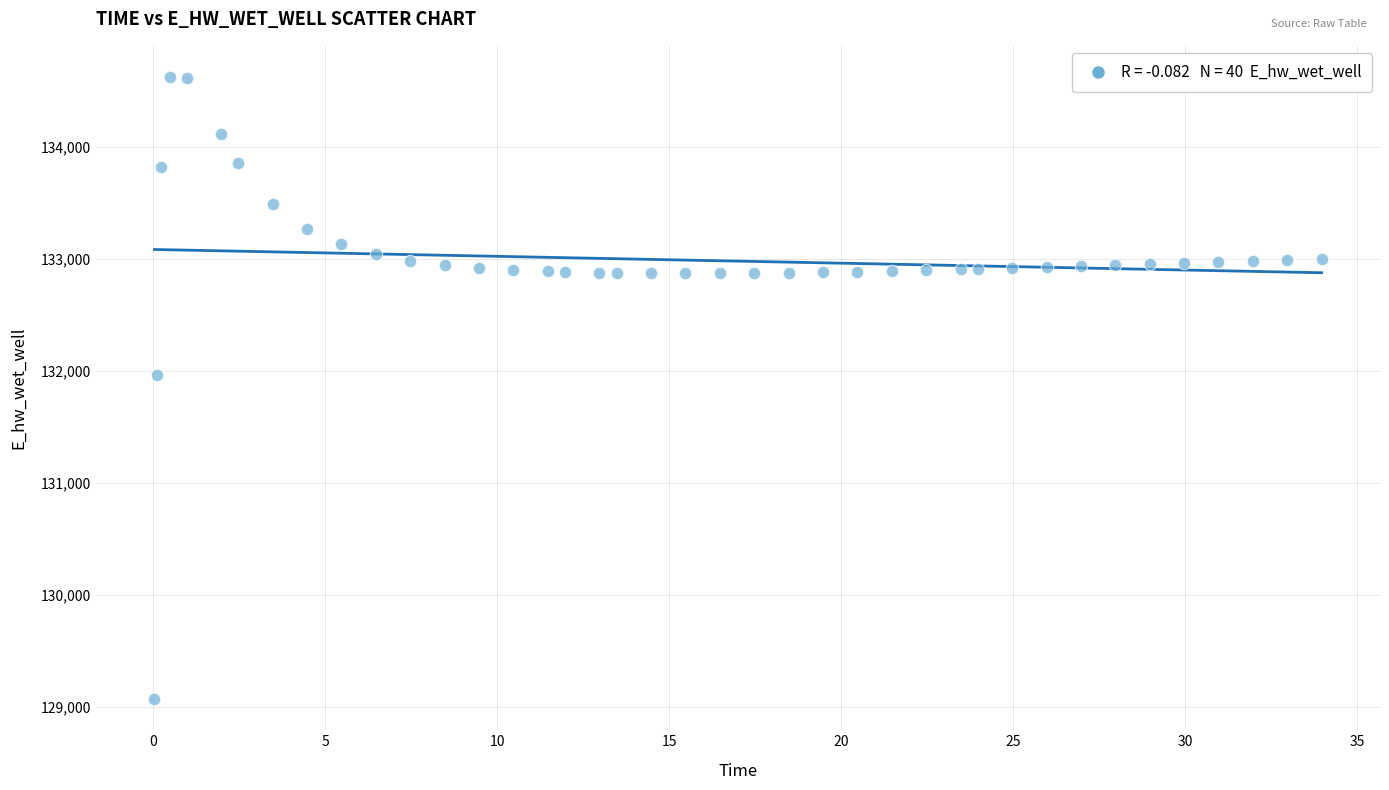

What is the range of Y values (max minus min)?

5557.7